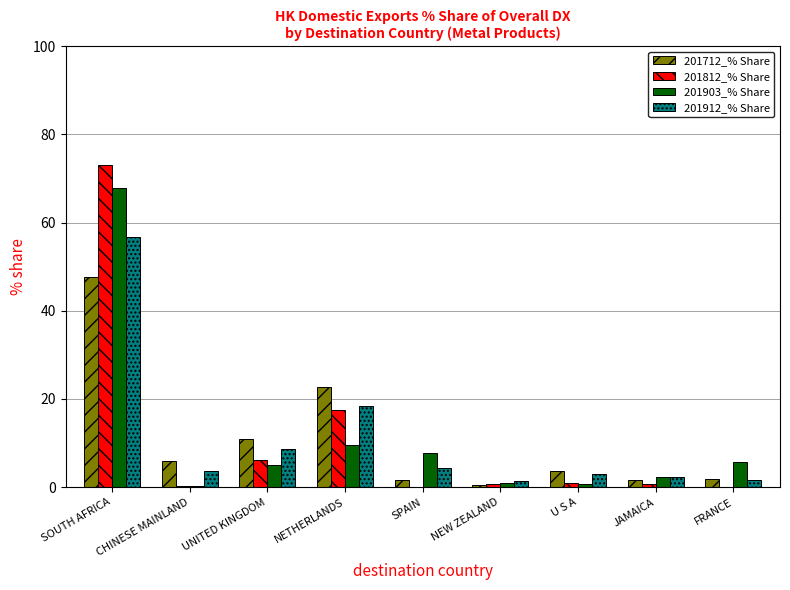

True or false: 201712_% Share has a value of 37.0 at NETHERLANDS.

False